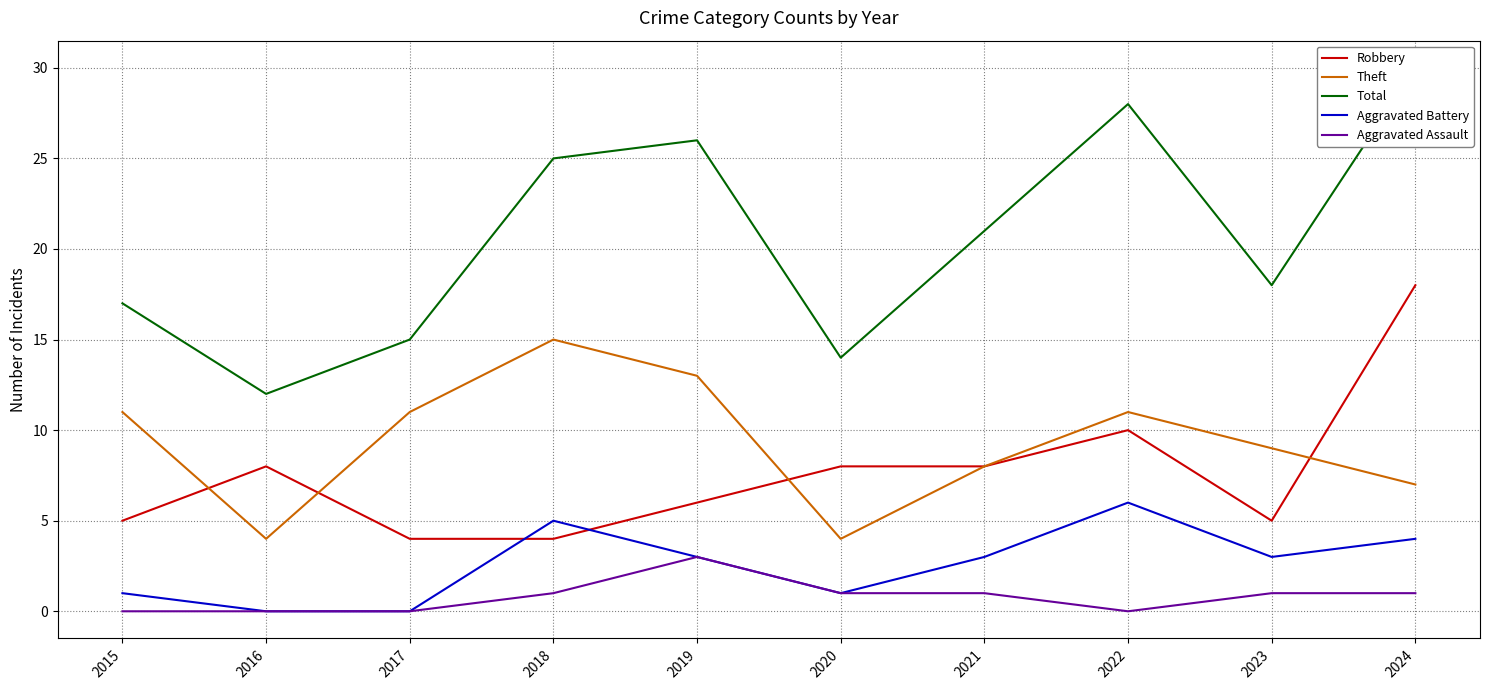

True or false: Total and Robbery cross at least once.

False